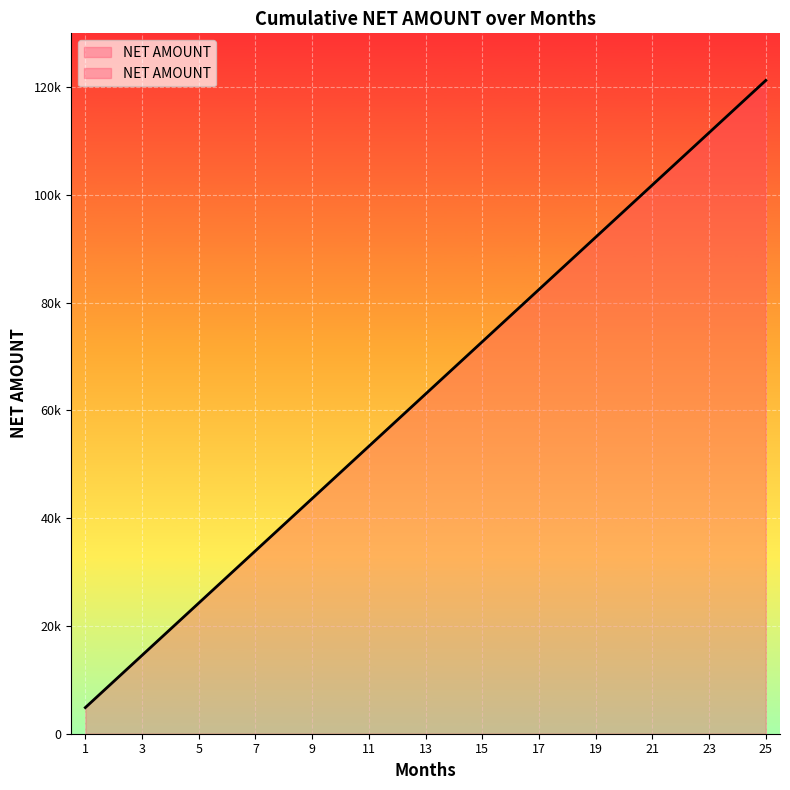

Approximately how many times larger is the value at 21 compared to 6?

3.5